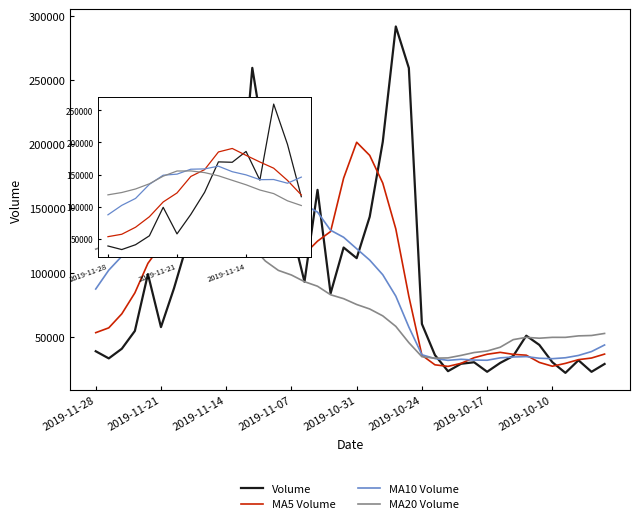

Which series has the widest spread of values?

Volume